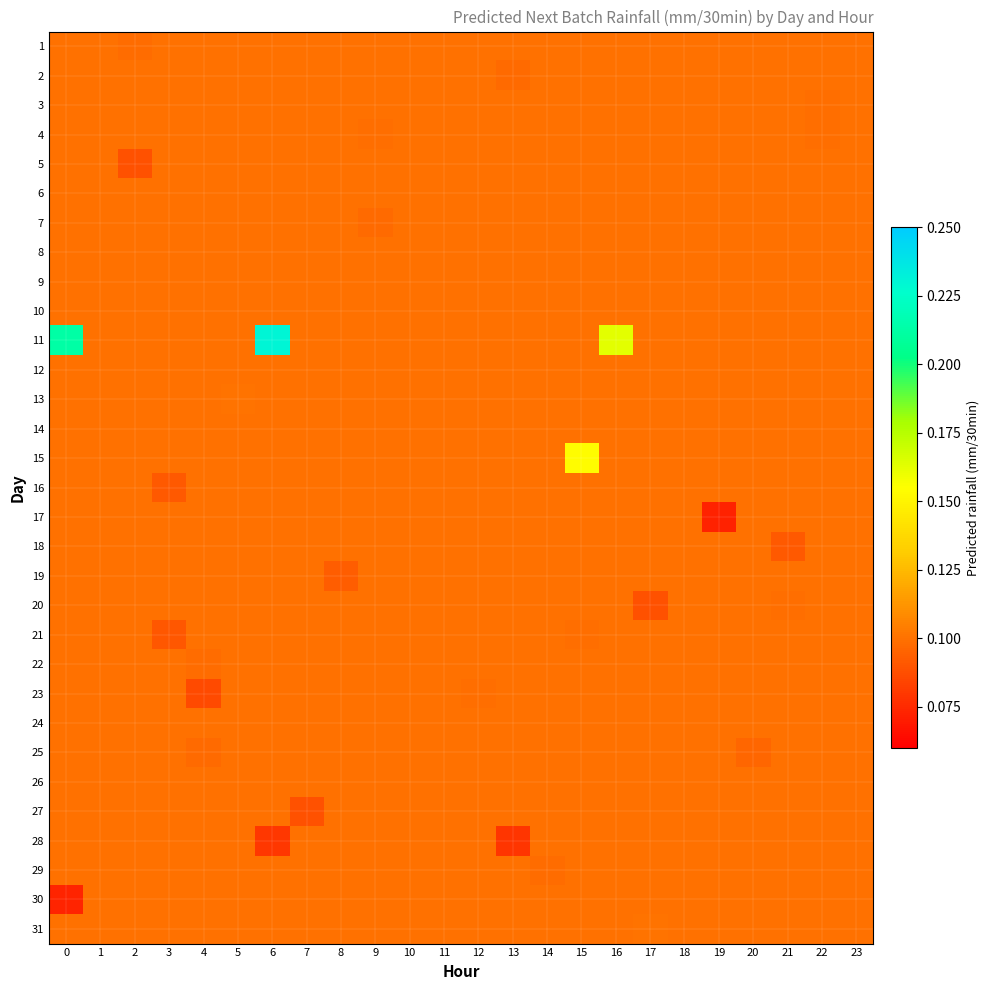

What is the sum of the 28 values at 21 and 10?

0.2